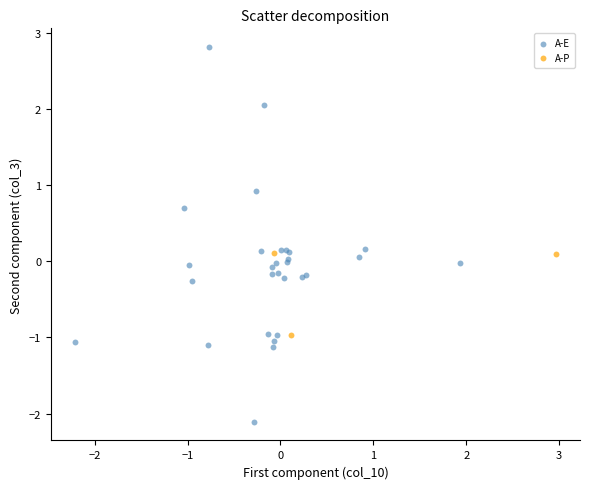

Which series reaches the minimum Y coordinate?

A-E